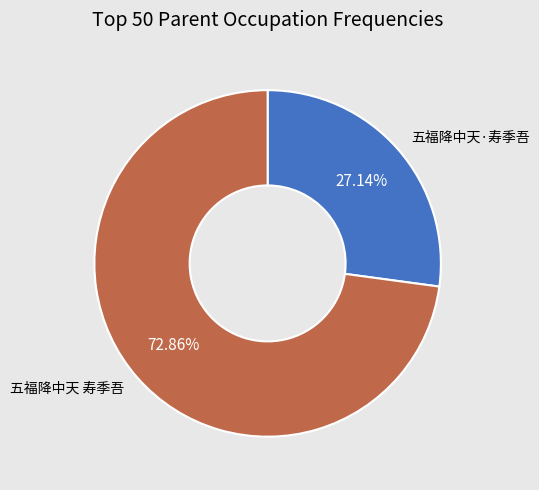

How many slices are in this pie chart?

2